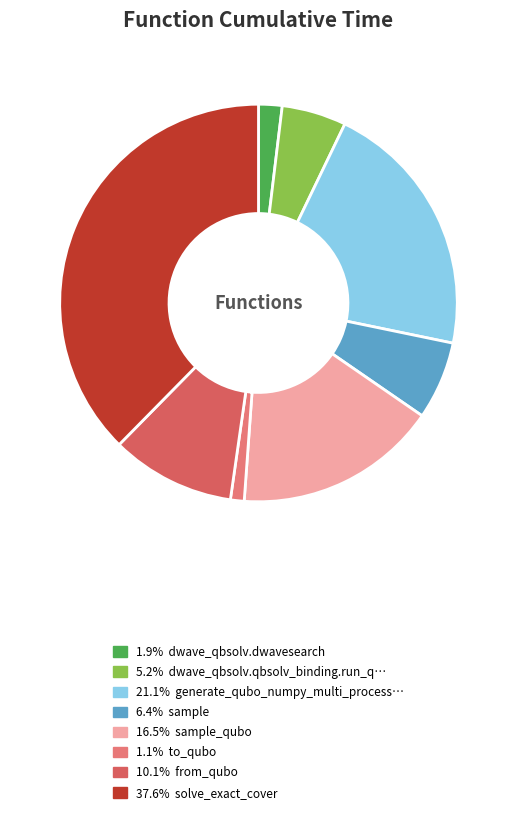

How many slices are in this pie chart?

8